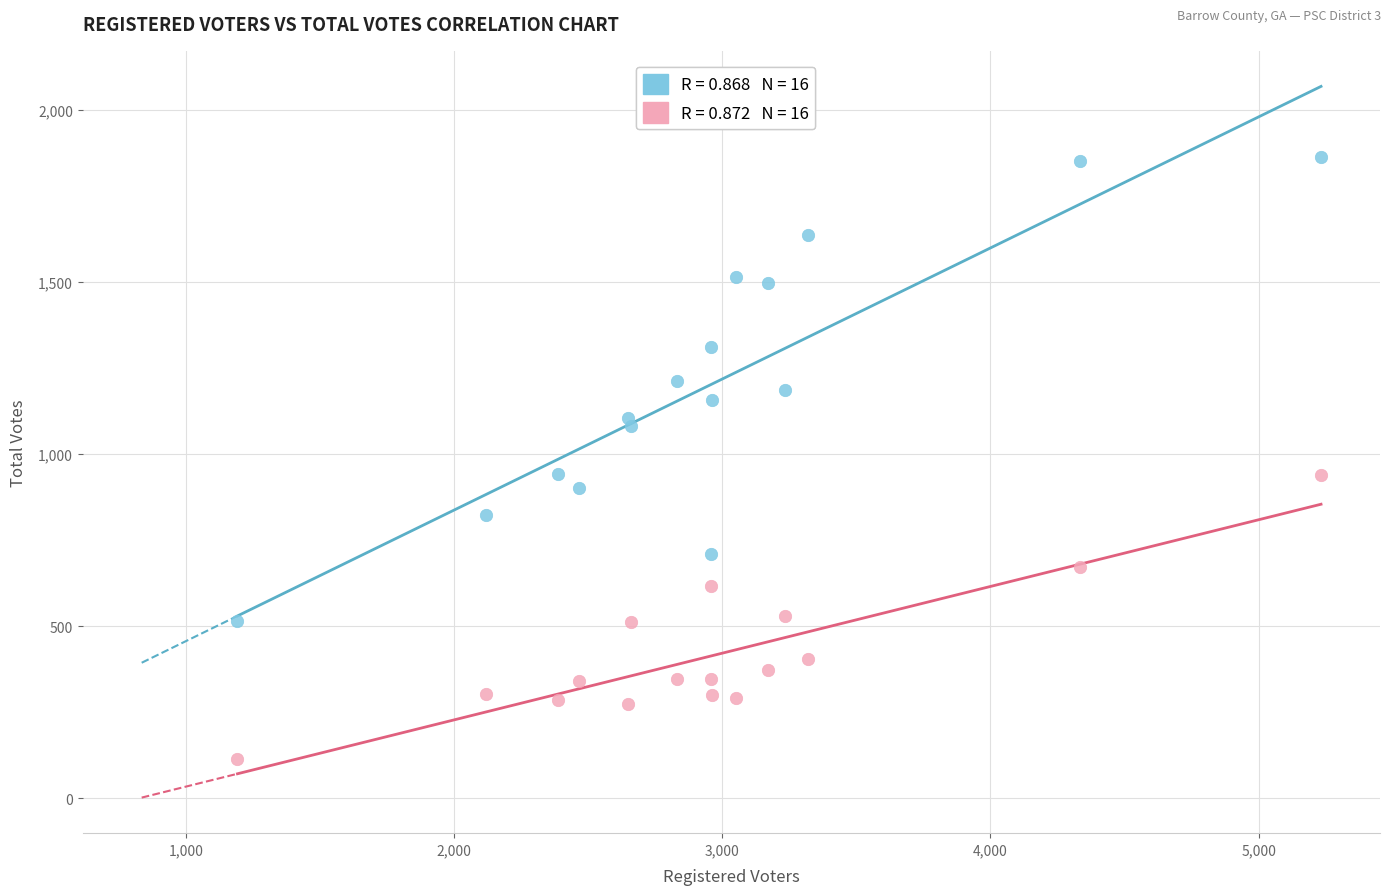

Across all data points, what is the range of X values (max minus min)?

4042